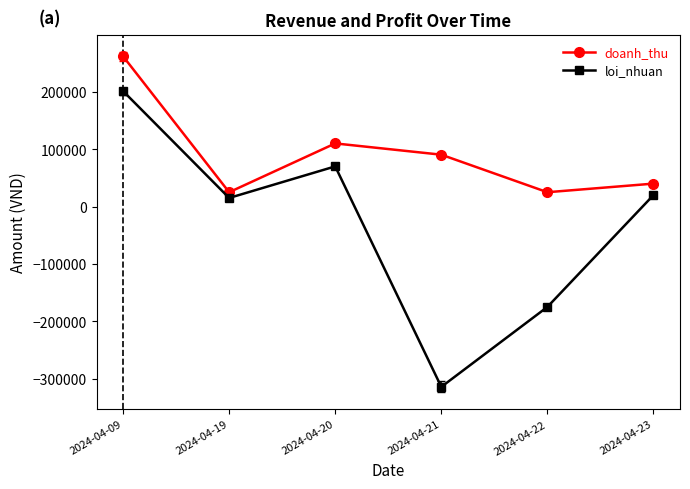

How many lines are shown in the chart?

2